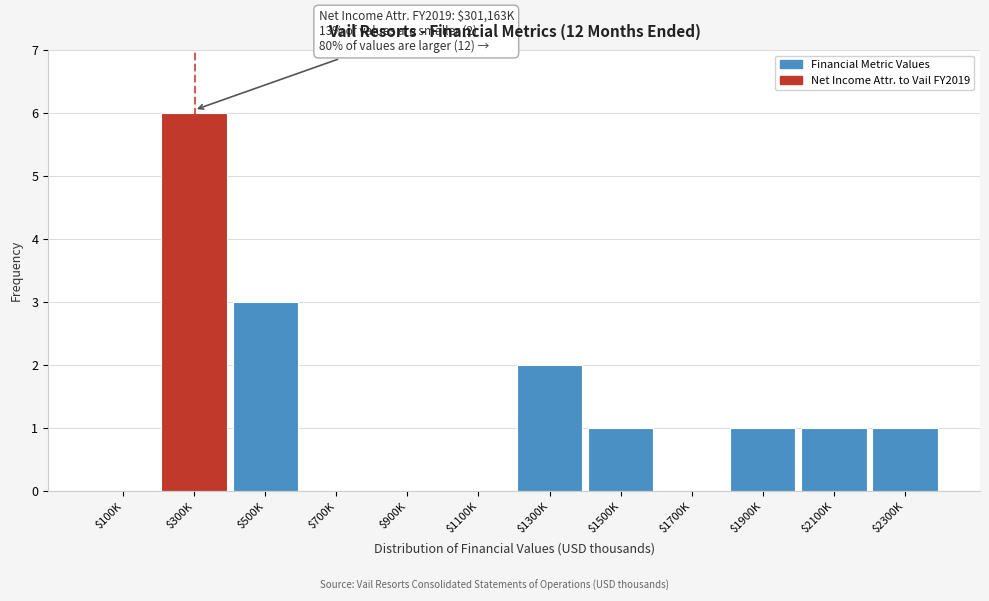

The value at $100K is -3. True or false?

False